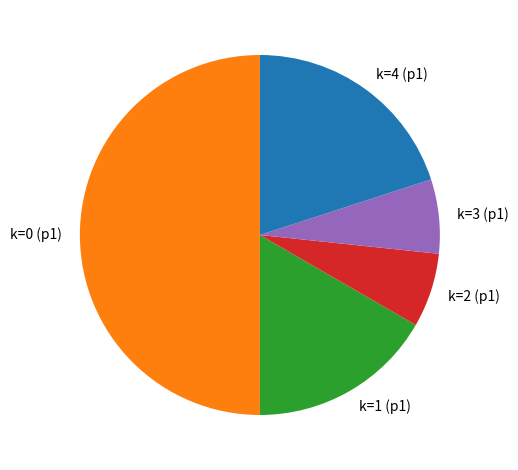

Approximately how many times larger is the value at k=1 (p1) compared to k=2 (p1)?

2.5